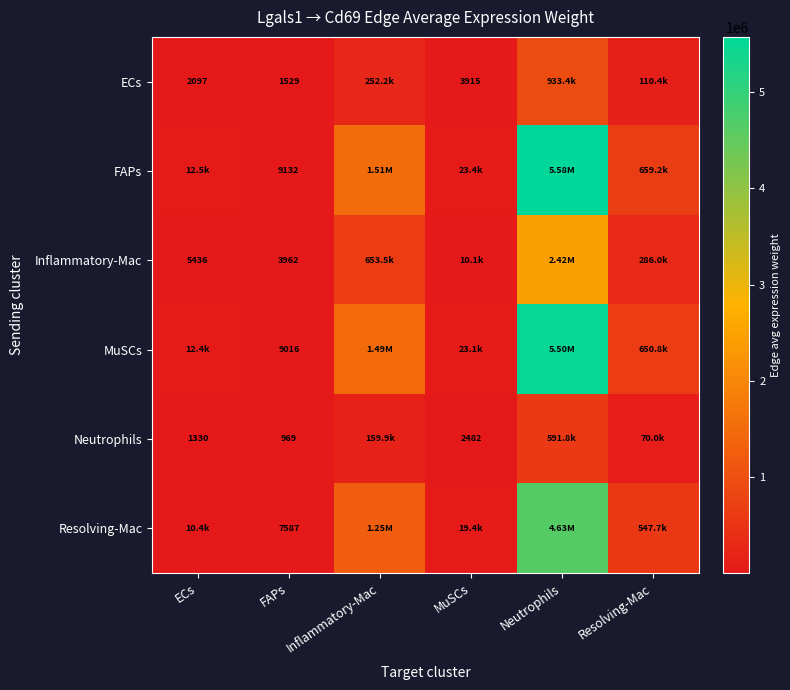

Which category has the highest value in the MuSCs series?

Neutrophils